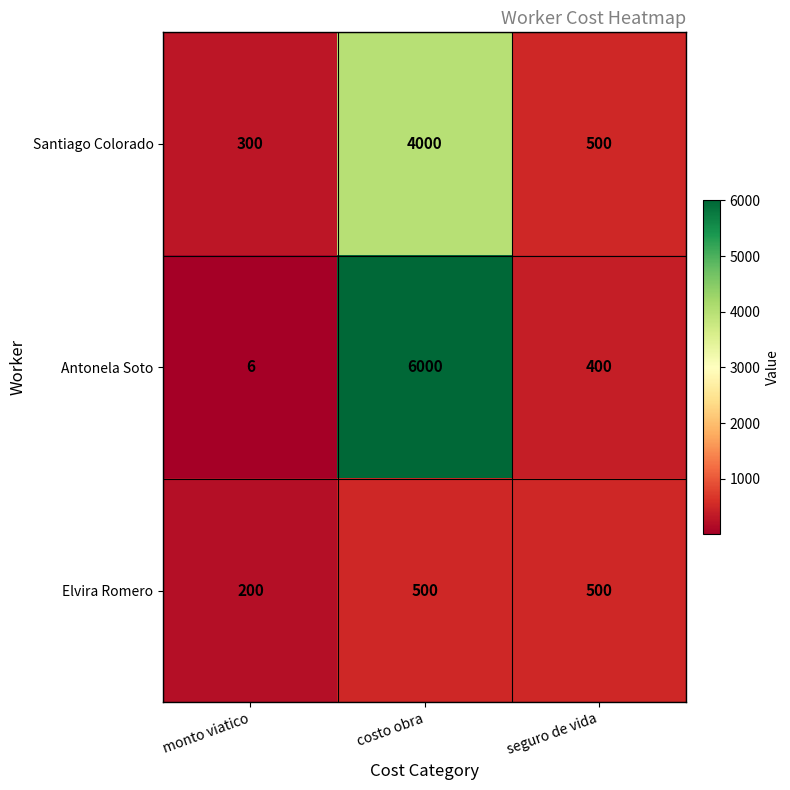

How many values in the Elvira Romero series are below 500?

1